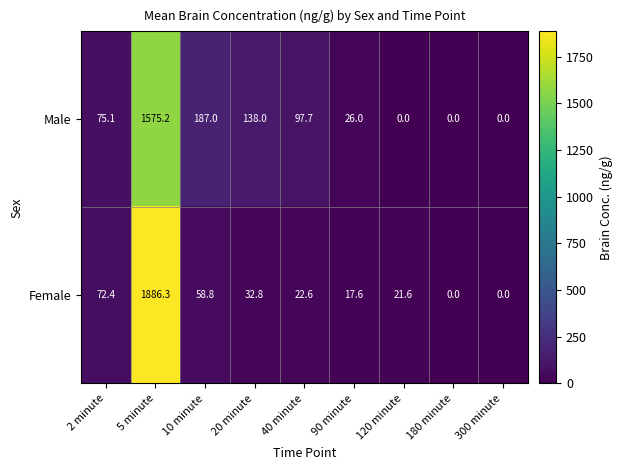

At which category is the sum across all series the highest?

5 minute